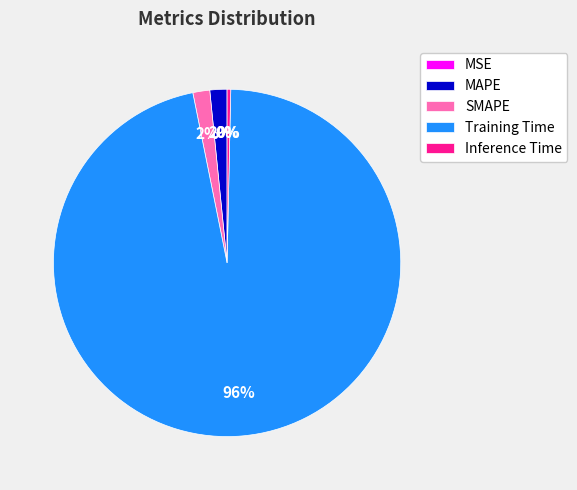

Which category has the biggest portion of the pie?

Training Time